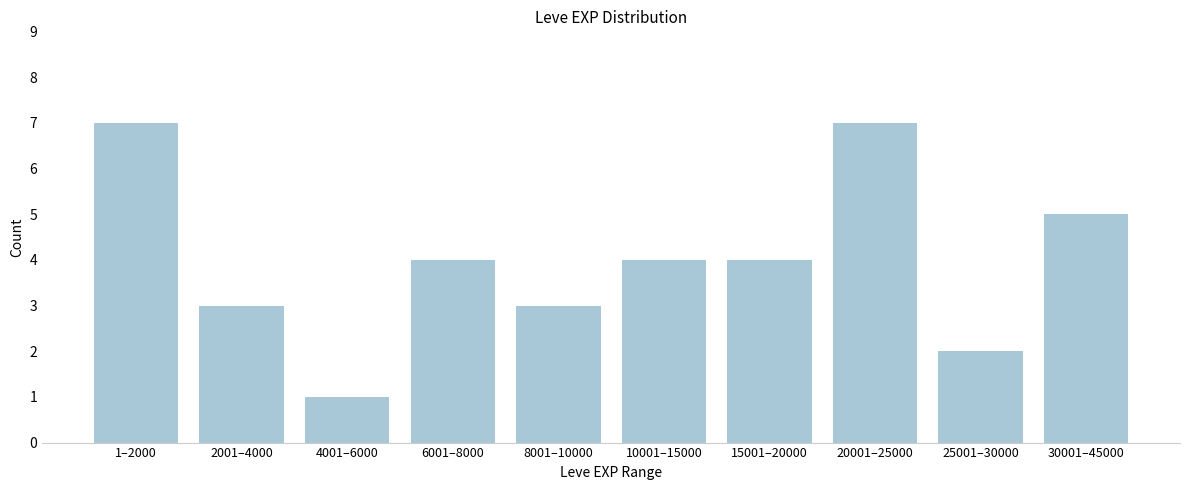

Reading right to left, list all the values displayed in this chart.

30001–45000=5	25001–30000=2	20001–25000=7	15001–20000=4	10001–15000=4	8001–10000=3	6001–8000=4	4001–6000=1	2001–4000=3	1–2000=7